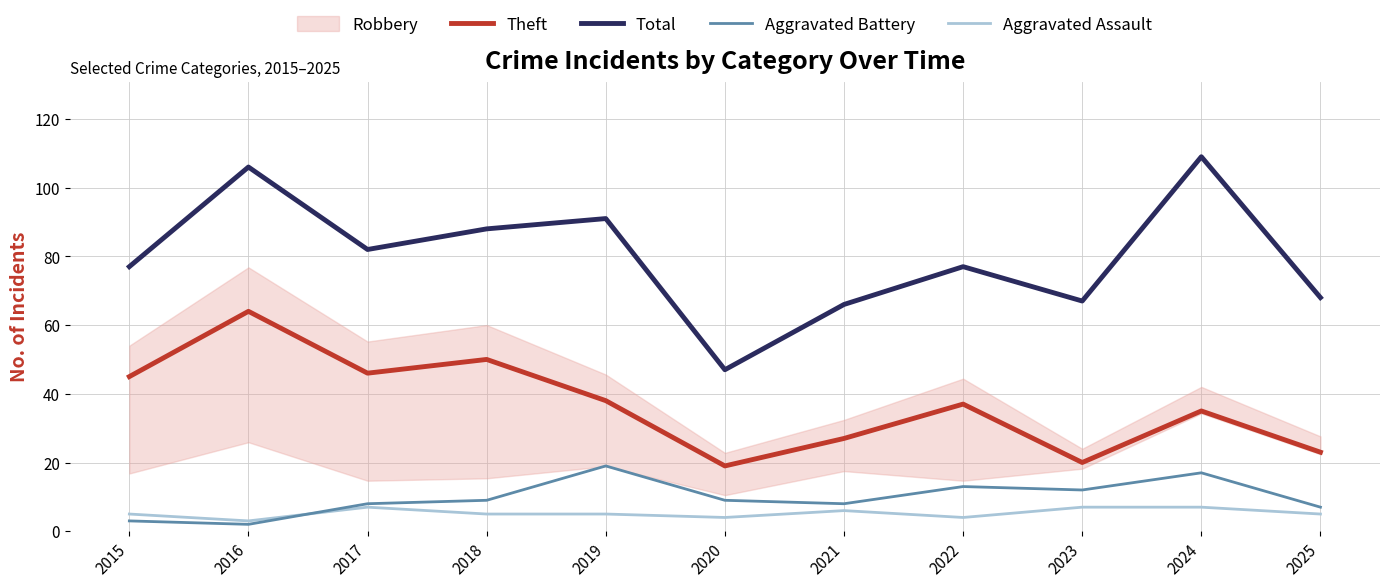

What is the smallest value displayed?

2